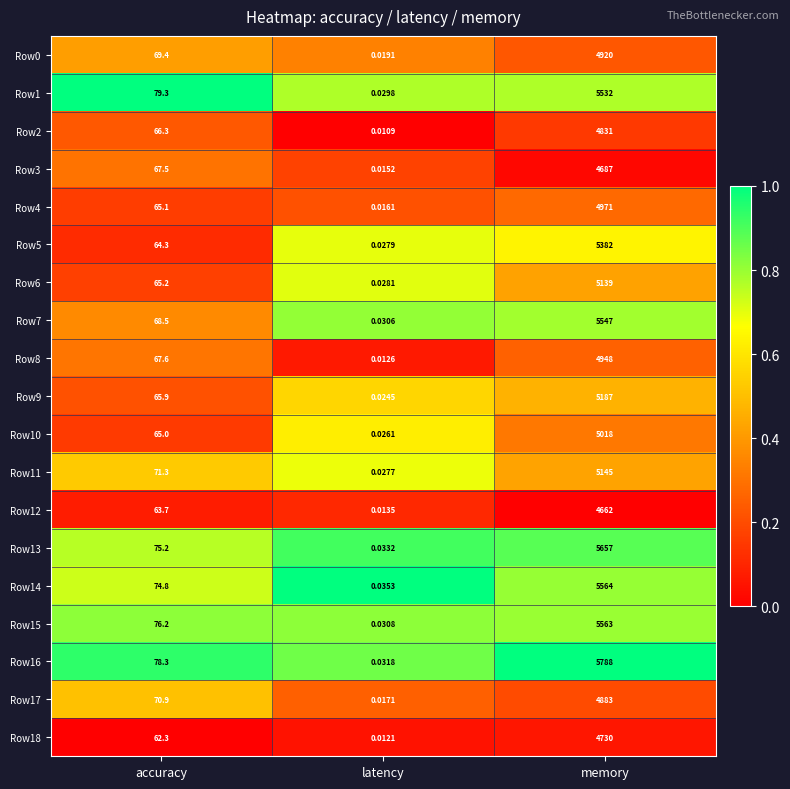

List the labels in order of Row14 value, smallest first.

latency, accuracy, memory